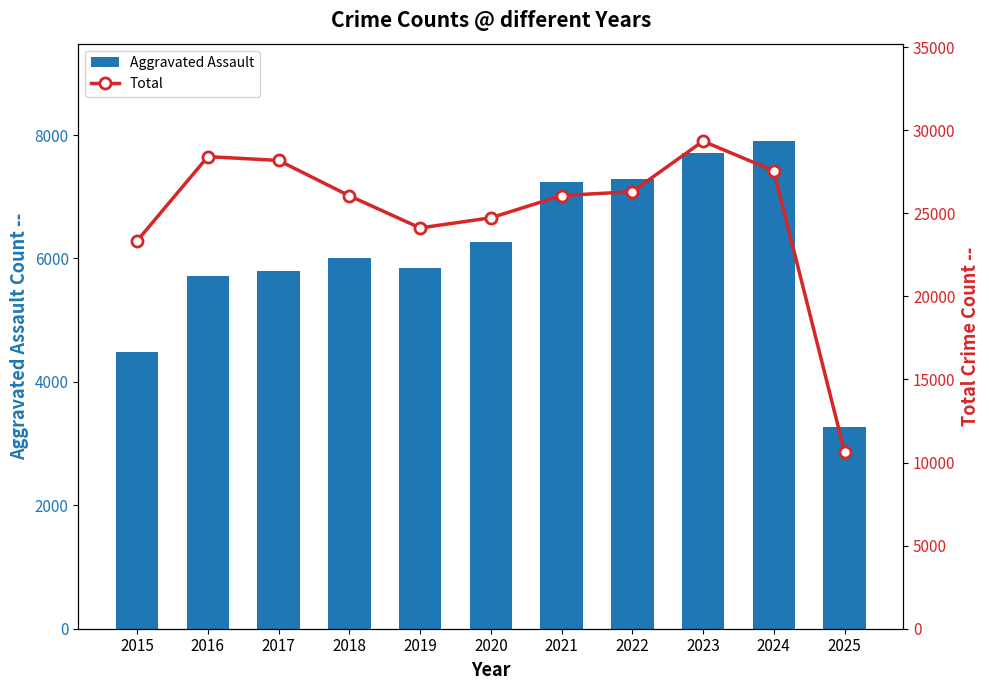

Read the Total value at 2017, to the nearest 50.

28200